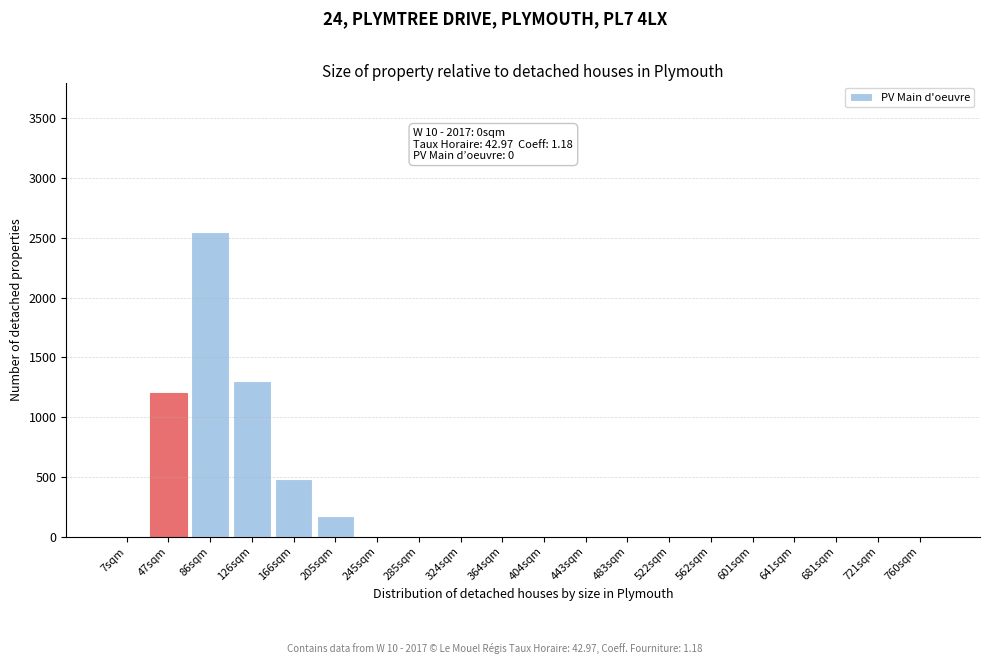

Reading right to left, list all the values displayed in this chart.

760sqm=0	721sqm=0	681sqm=0	641sqm=0	601sqm=0	562sqm=0	522sqm=0	483sqm=0	443sqm=0	404sqm=0	364sqm=0	324sqm=0	285sqm=0	245sqm=0	205sqm=175	166sqm=480	126sqm=1300	86sqm=2550	47sqm=1200	7sqm=0